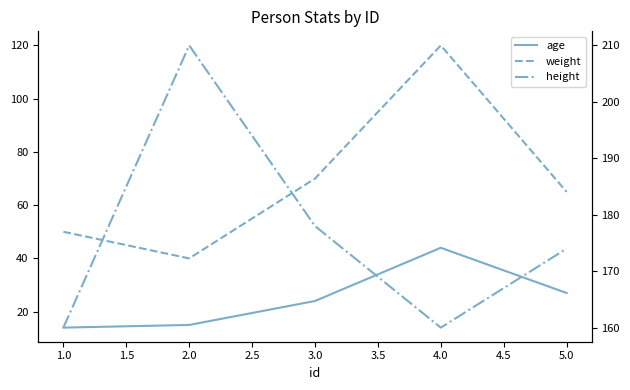

Reading left to right, list all the values displayed in this chart.

age: 14	15	24	44	27
weight: 50	40	70	120	65
height: 160	210	178	160	174